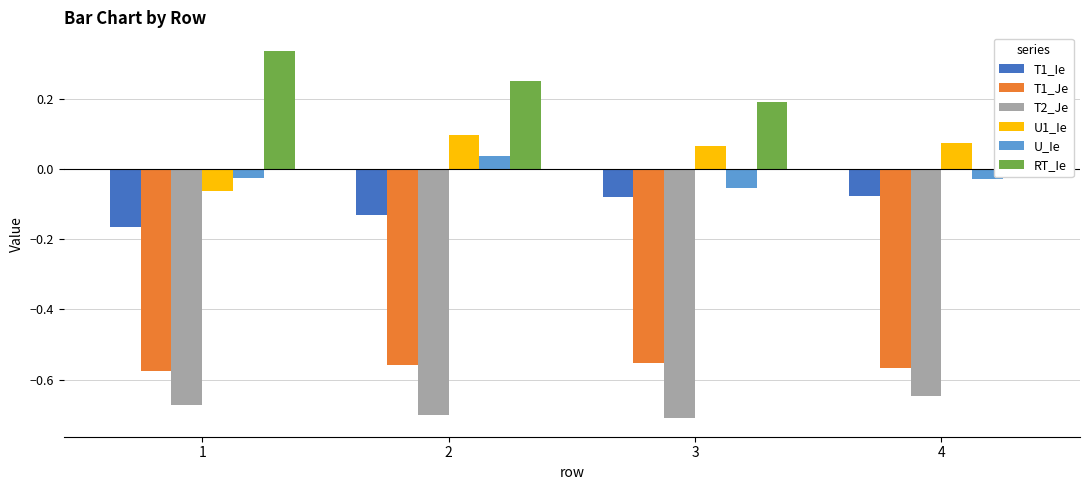

What is the approximate value of RT_Ie at 3?

0.2